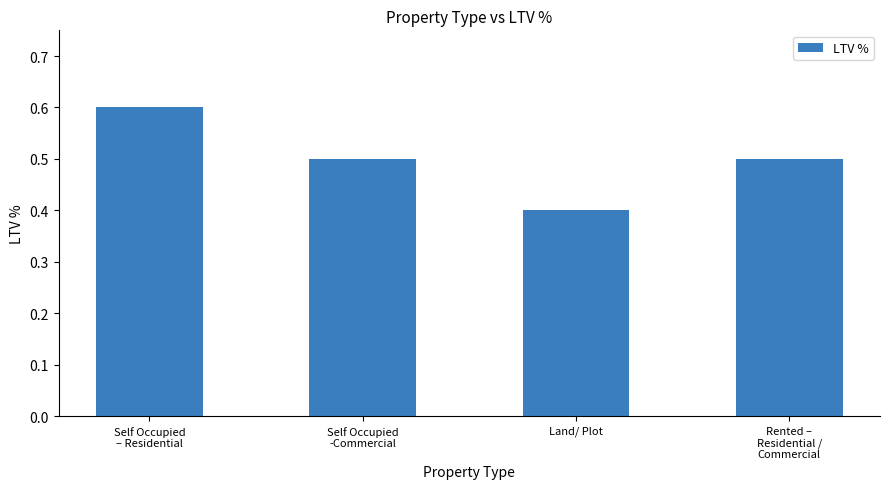

Between Rented –
Residential /
Commercial and Land/ Plot, which is larger?

Rented –
Residential /
Commercial